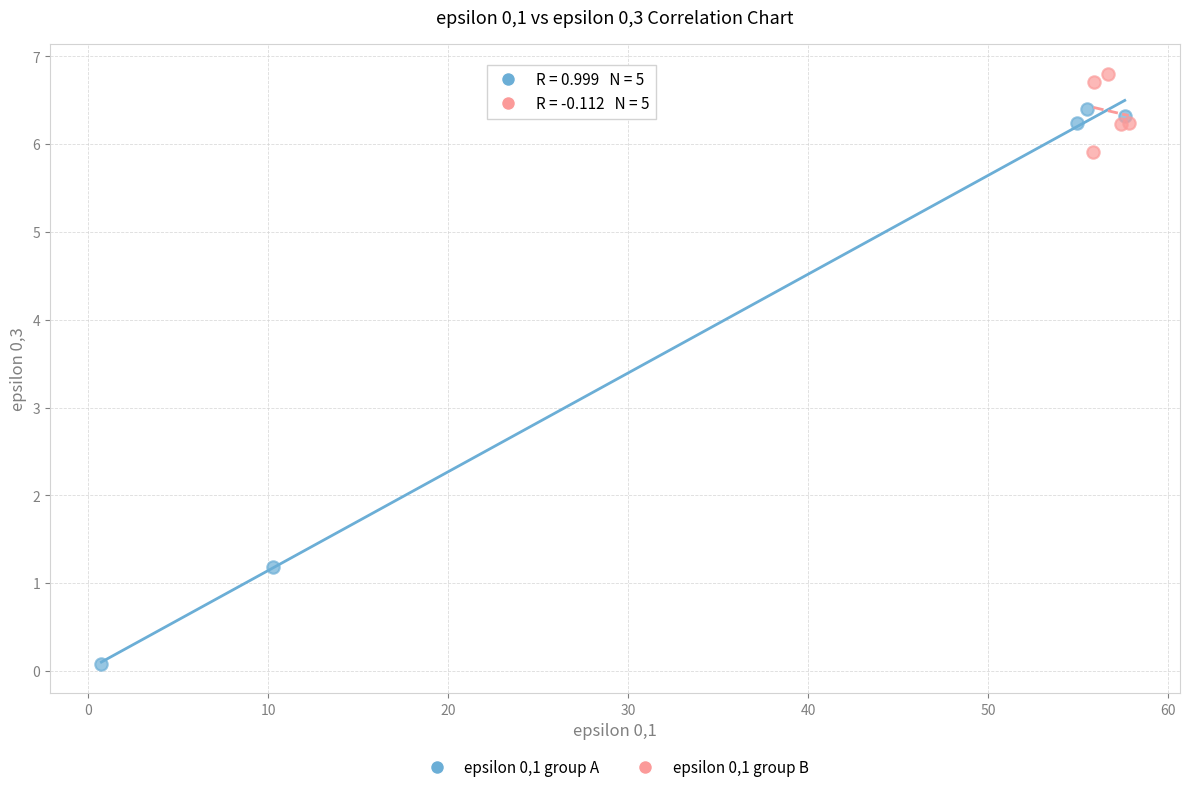

What are all the series names shown in the legend?

epsilon 0,1 group A, epsilon 0,1 group B